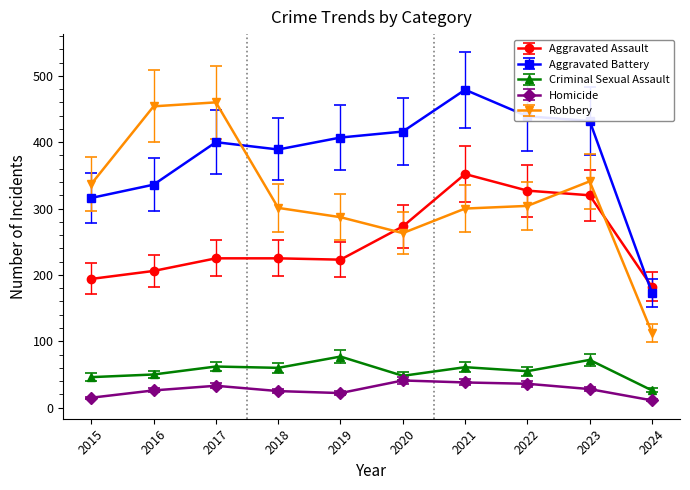

The Aggravated Assault series shows 381.7 at 2018. True or false?

False